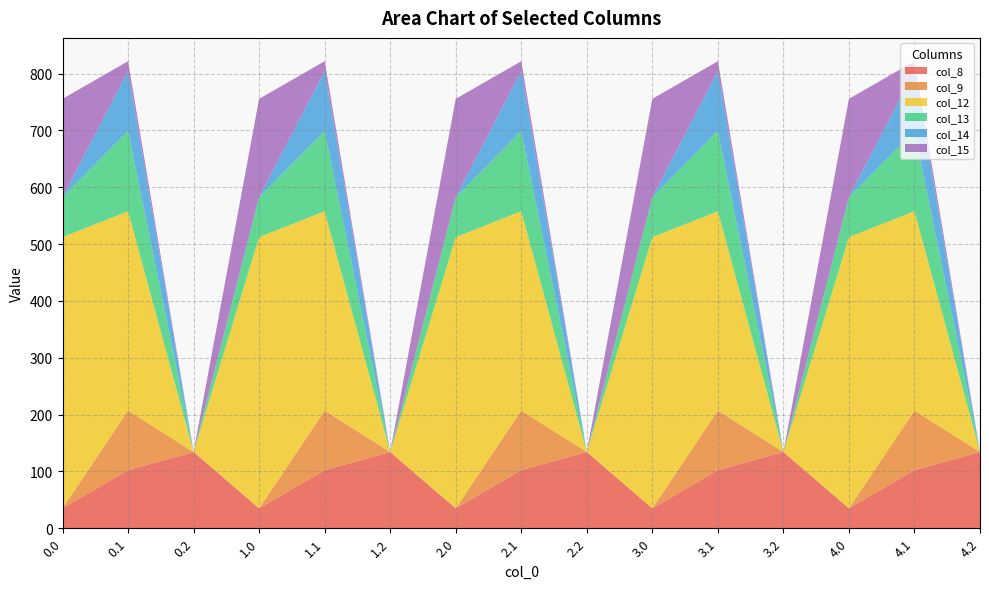

Reading left to right, list all the values displayed in this chart.

col_8: 35.0	102.3	134.2	35.0	102.3	134.2	35.0	102.3	134.2	35.0	102.3	134.2	35.0	102.3	134.2
col_9: 0.0	104.8	0.0	0.0	104.8	0.0	0.0	104.8	0.0	0.0	104.8	0.0	0.0	104.8	0.0
col_12: 477.2	350.8	0.0	477.2	350.8	0.0	477.2	350.8	0.0	477.2	350.8	0.0	477.2	350.8	0.0
col_13: 70.2	141.2	0.0	70.2	141.2	0.0	70.2	141.2	0.0	70.2	141.2	0.0	70.2	141.2	0.0
col_14: 0.3	105.5	0.0	0.3	105.5	0.0	0.3	105.5	0.0	0.3	105.5	0.0	0.3	105.5	0.0
col_15: 172.8	17.3	0.0	172.8	17.3	0.0	172.8	17.3	0.0	172.8	17.3	0.0	172.8	17.3	0.0